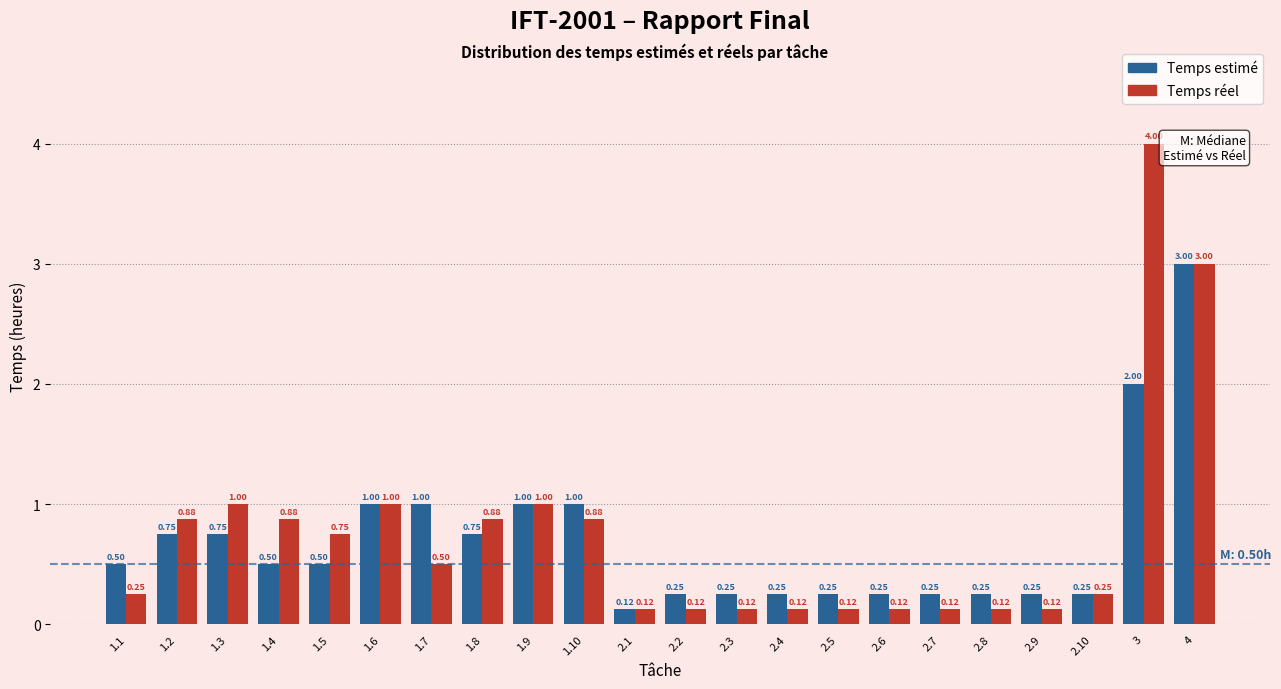

List the series in order of their overall mean, highest first.

Temps réel, Temps estimé